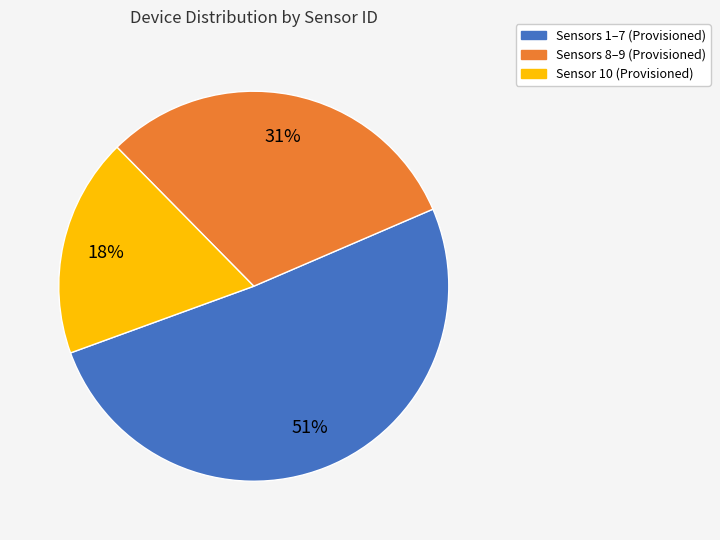

To the nearest percent, what is the difference between the largest and smallest slice percentages?

33%